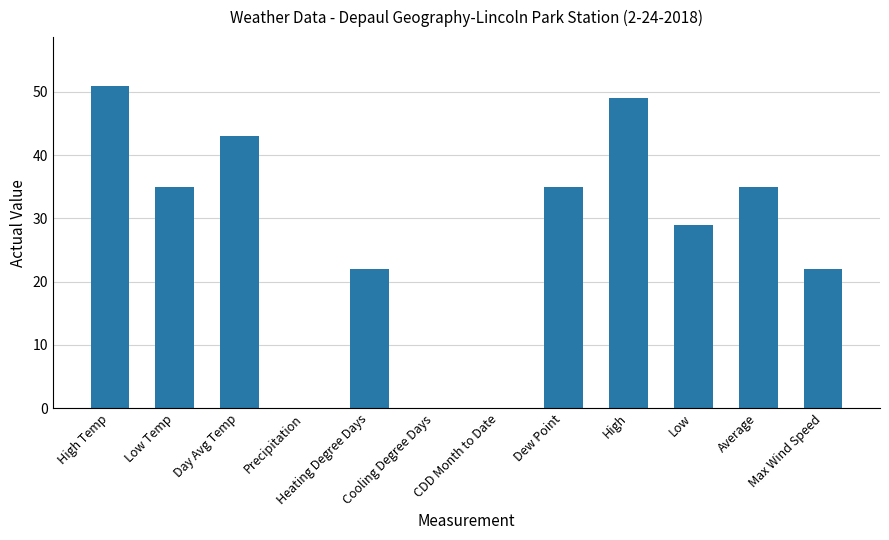

True or false: the data shows 17 at CDD Month to Date.

False